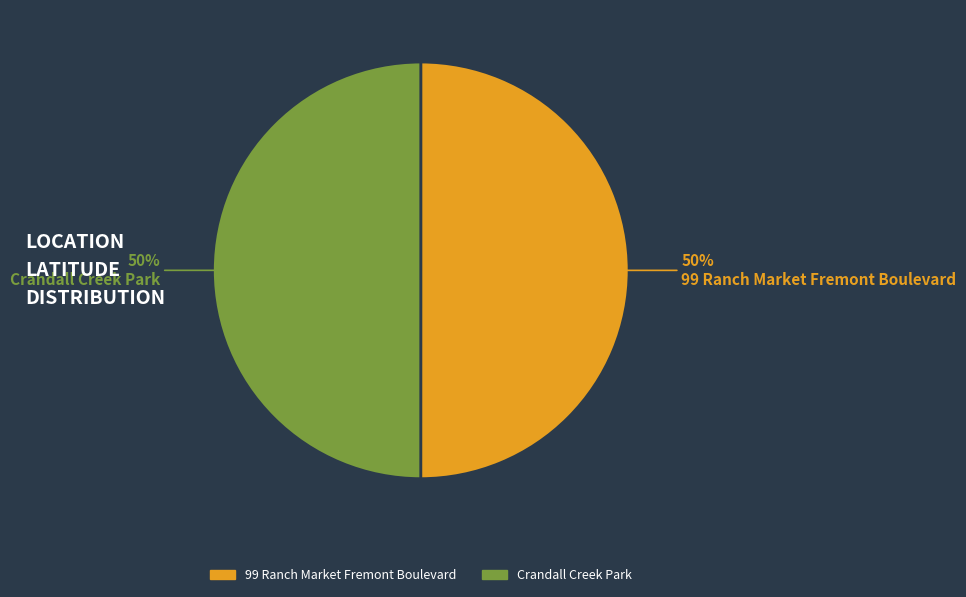

Is the sum of Crandall Creek Park and 99 Ranch Market Fremont Boulevard greater than half?

Yes